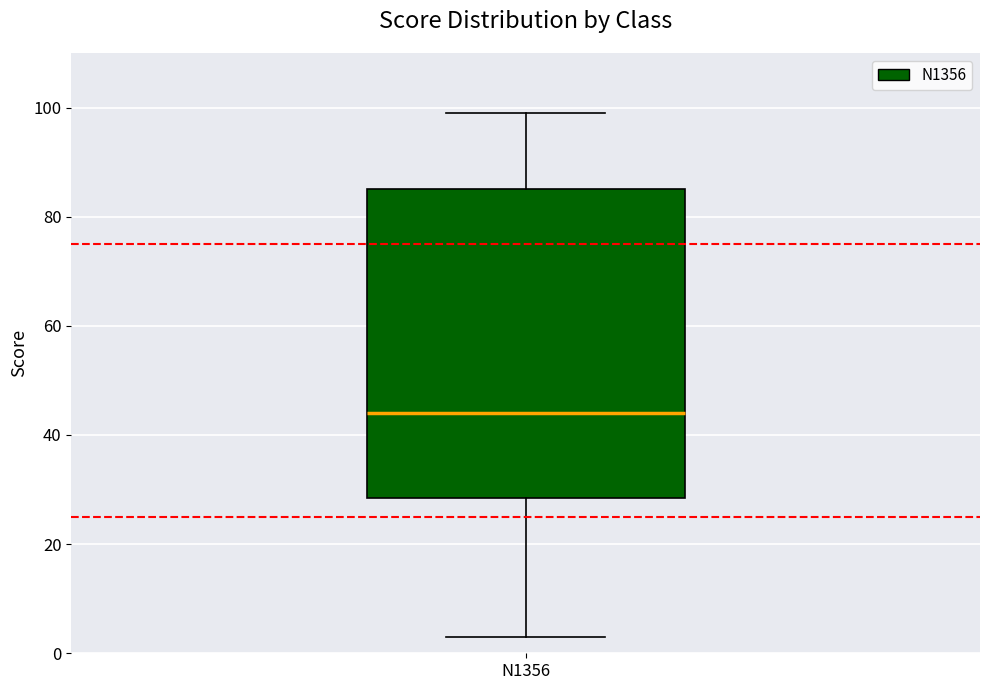

Where is the lower edge of the box for N1356 on the y-axis? The values are not printed on the chart, so give them approximately, as read against the axis.

28